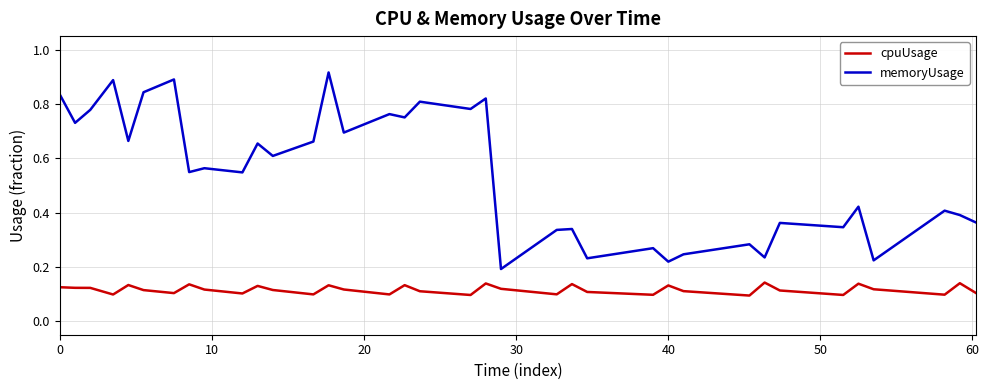

True or false: memoryUsage and cpuUsage cross at least once.

False